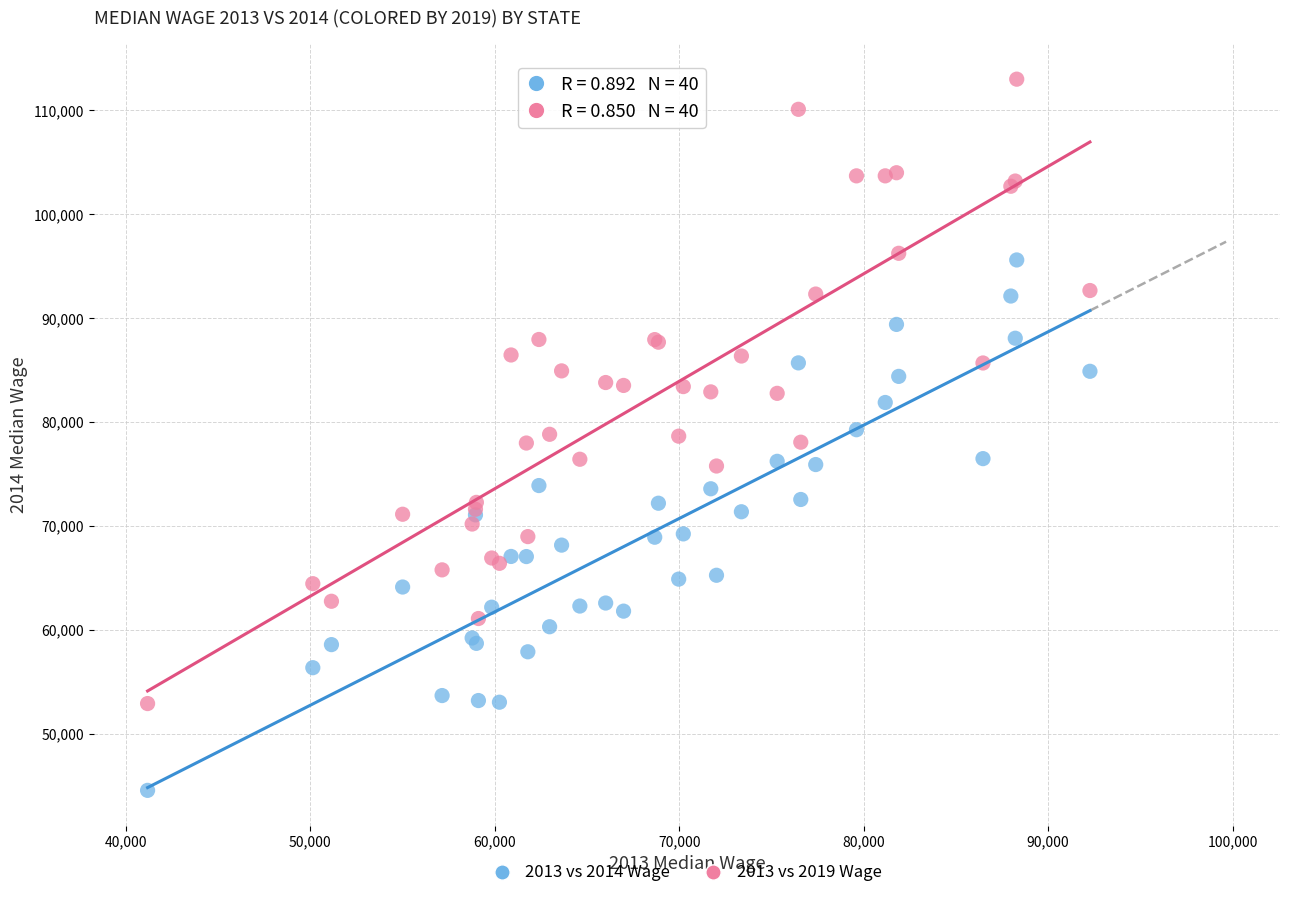

Which series reaches the maximum Y coordinate?

2013 vs 2019 Wage